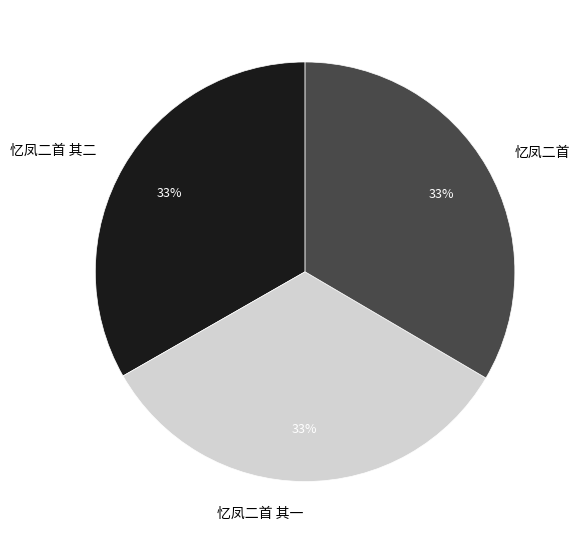

Combined, do 忆凤二首 其一 and 忆凤二首 account for over 50%?

Yes